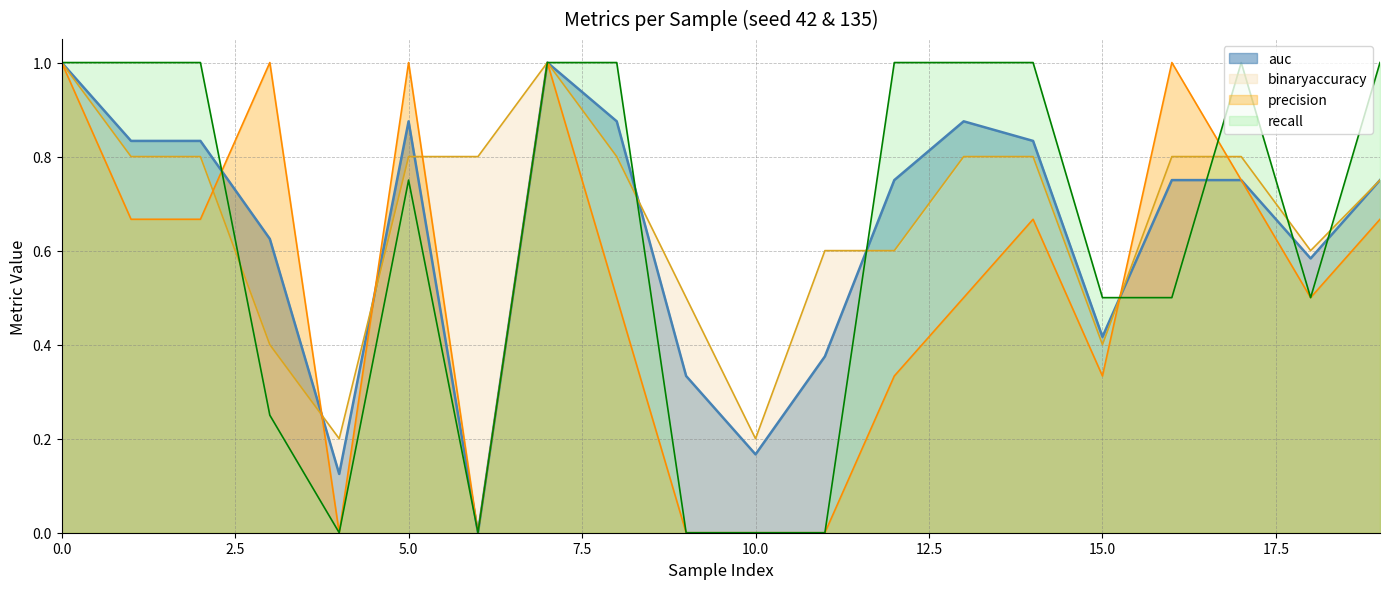

What is the sum of all auc values?

12.7